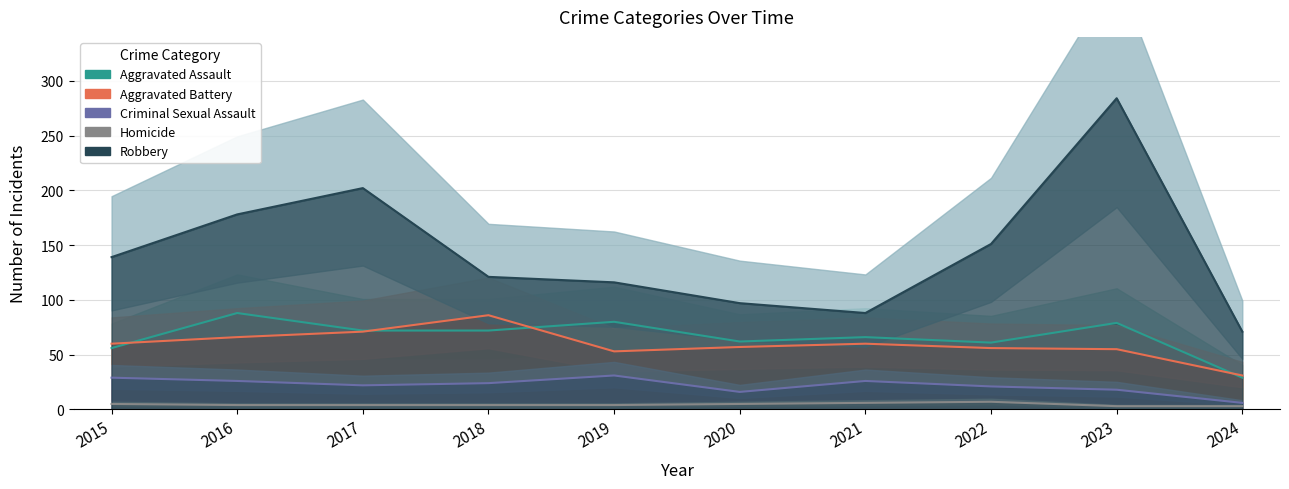

At how many categories does at least one series exceed 205?

1